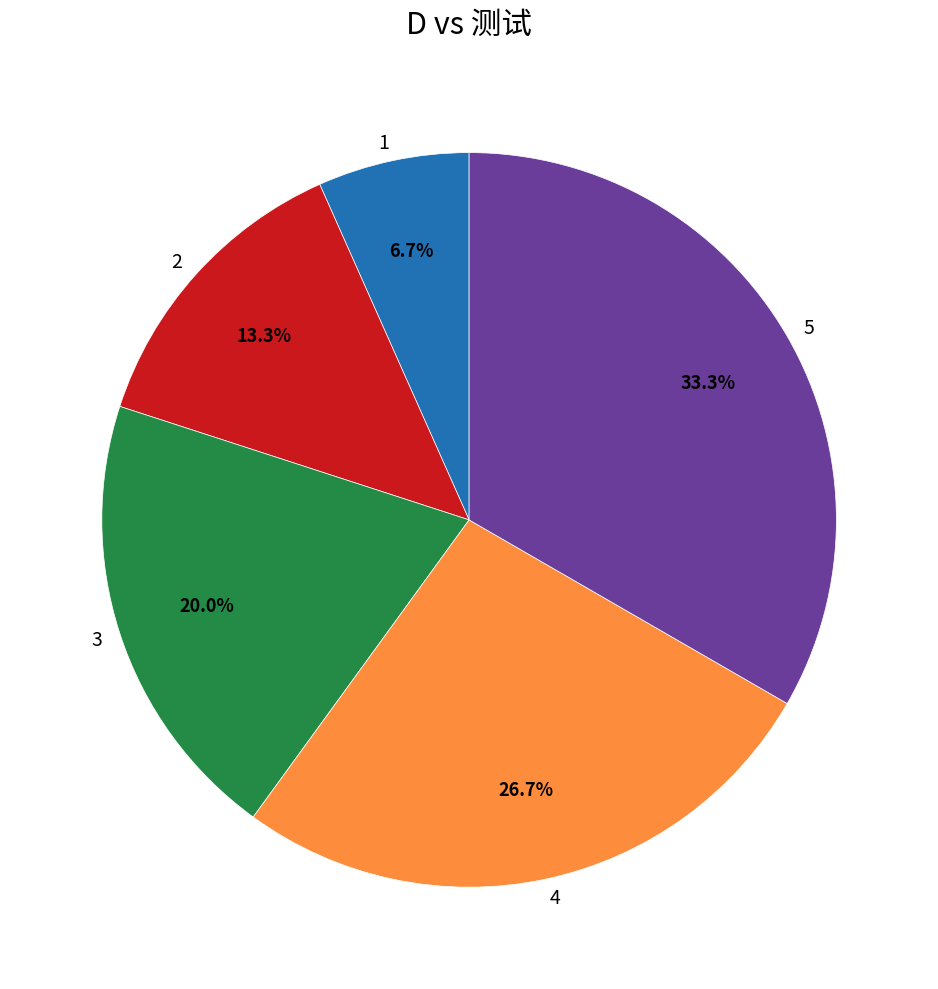

Which has a higher value, 3 or 1?

3